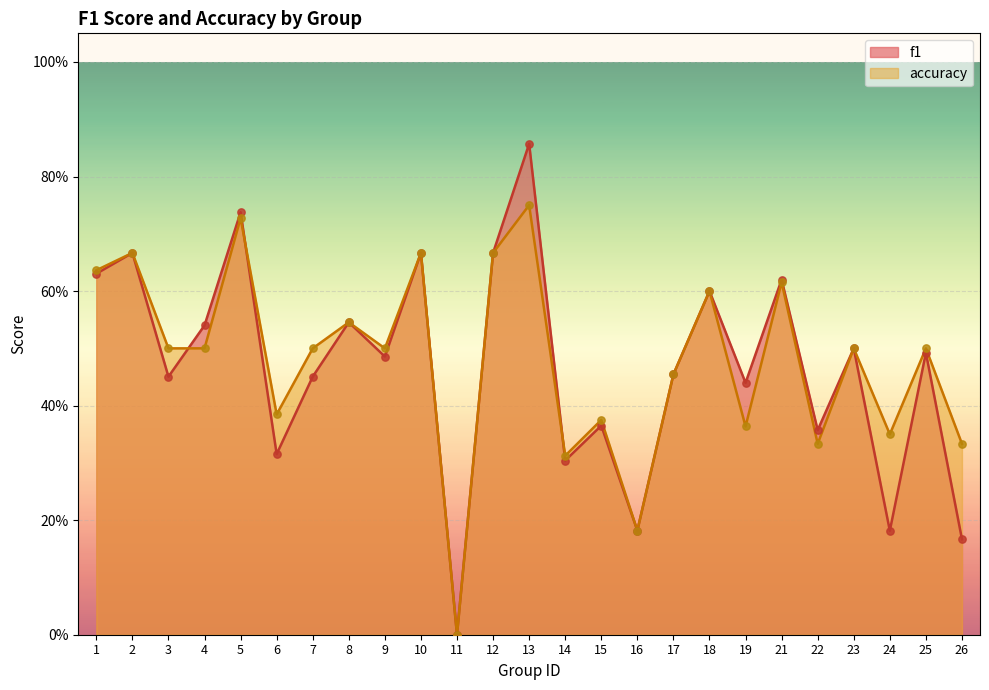

Which series reaches the maximum Y coordinate?

f1